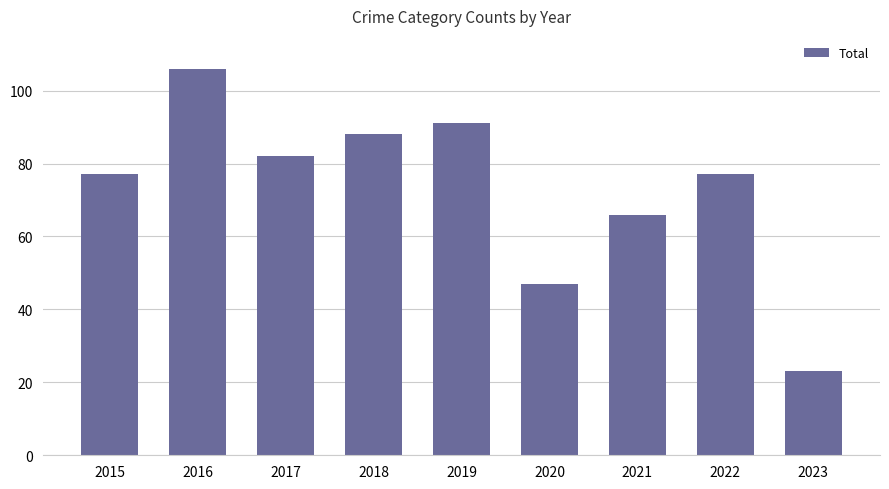

What is the smallest value displayed?

23